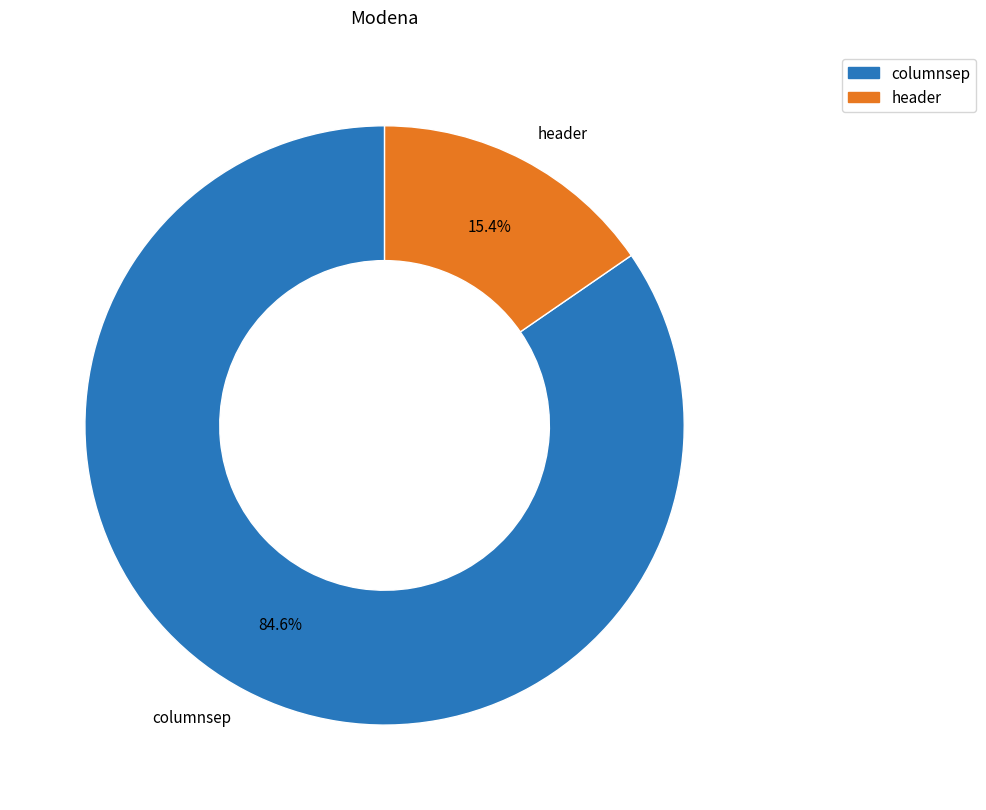

The columnsep slice represents 93% of the pie. True or false?

False